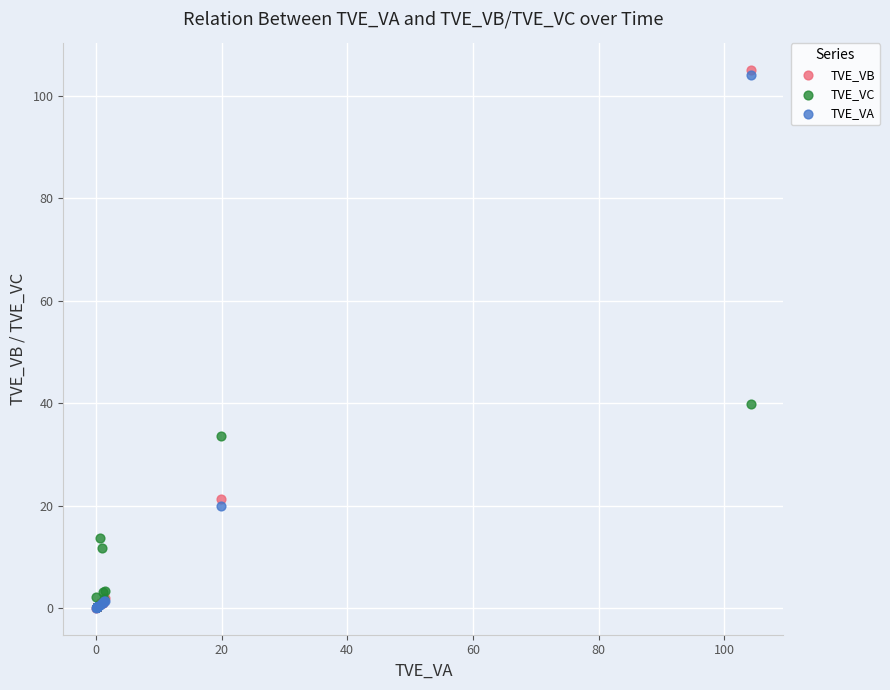

Across all series, what Y value is closest to 52?

39.8